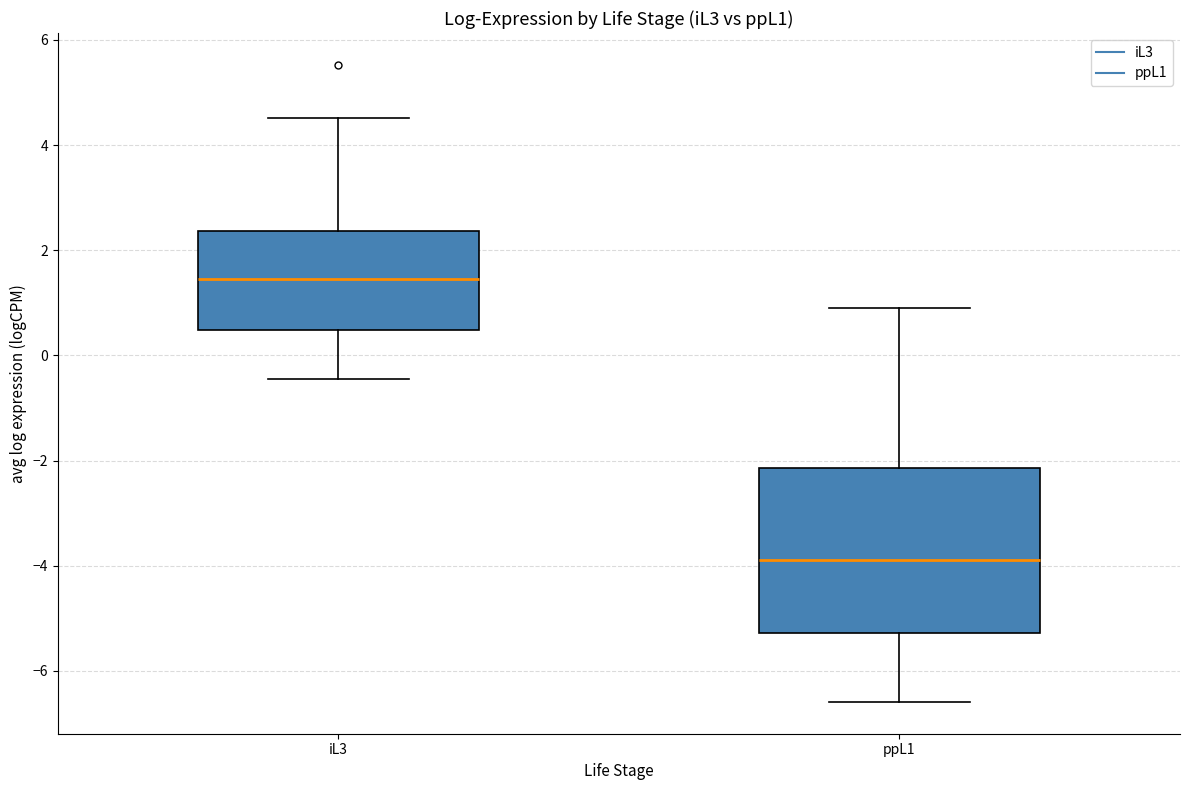

Which box's median line is the lowest?

ppL1